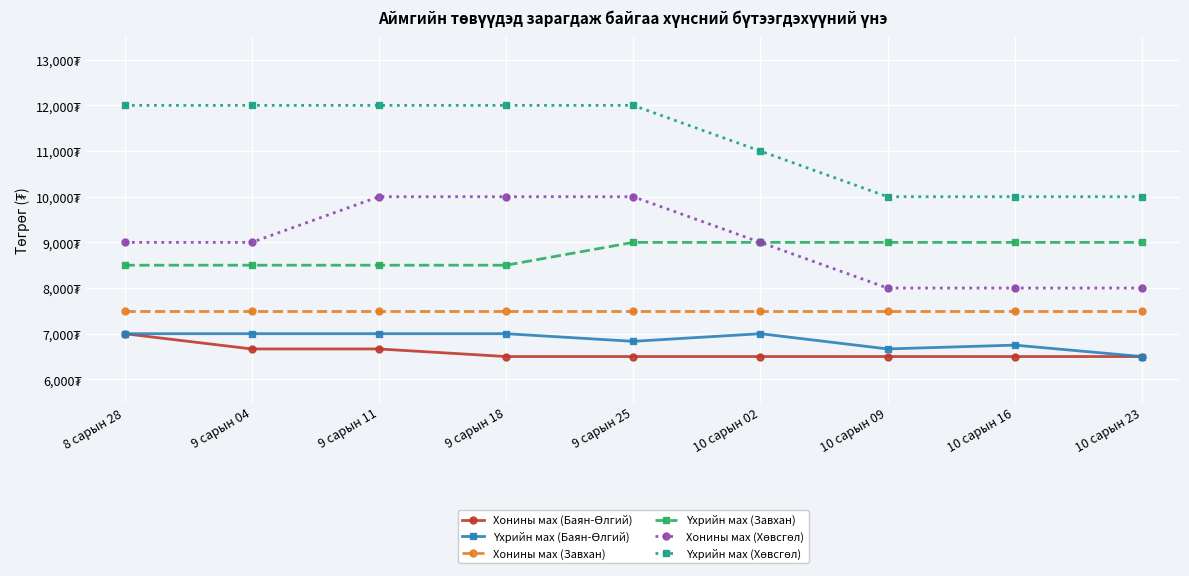

Does the chart have visible grid lines?

Yes